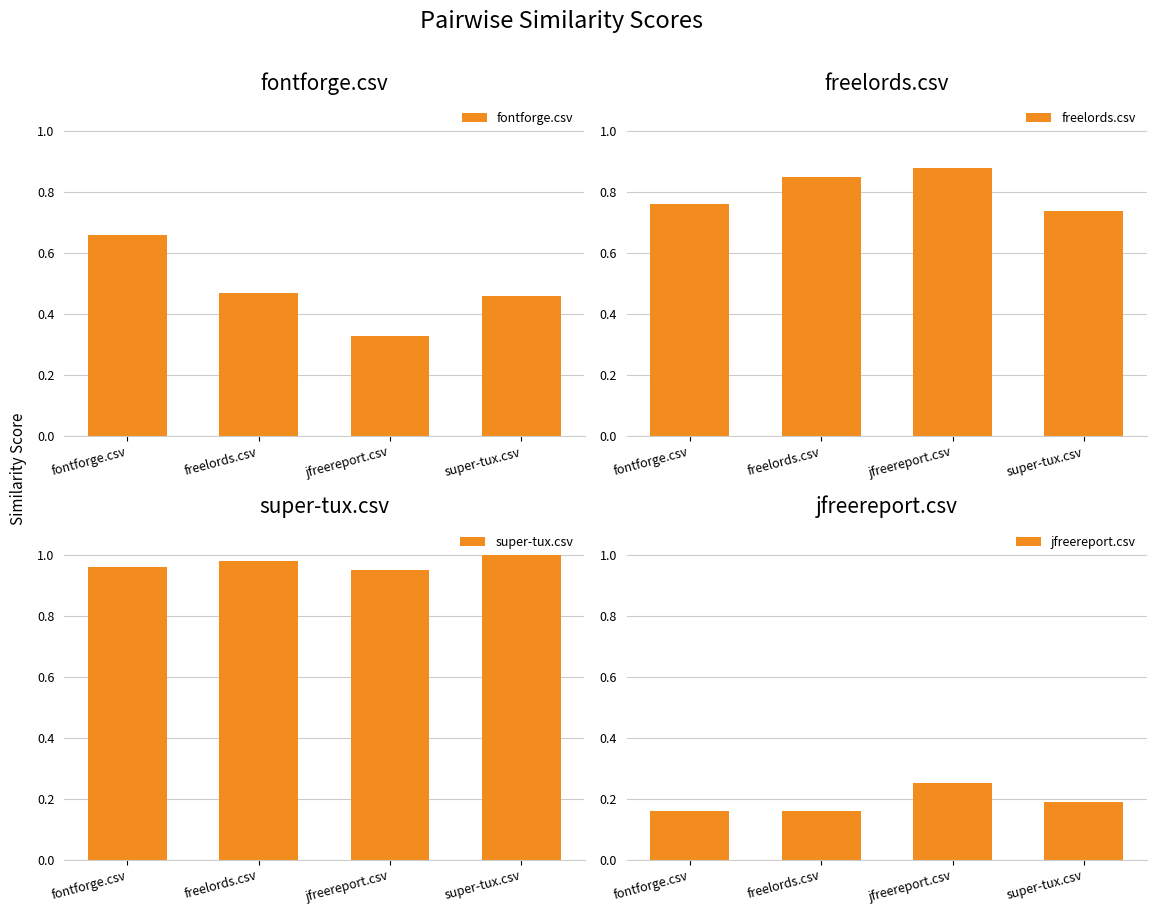

Which category has the lowest value in the super-tux.csv series?

jfreereport.csv